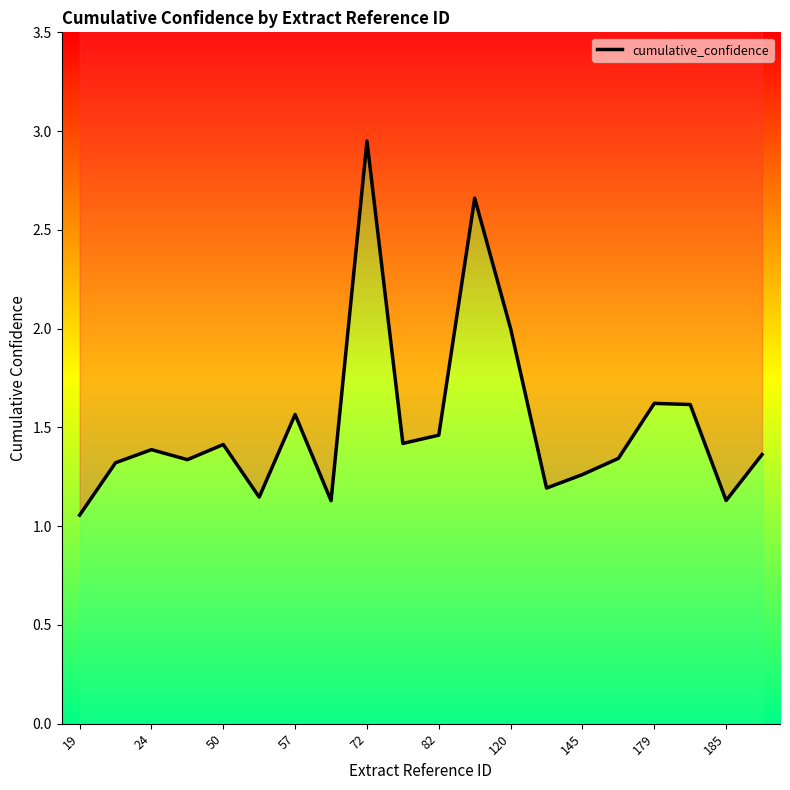

Which category has the lowest value across all series?

19